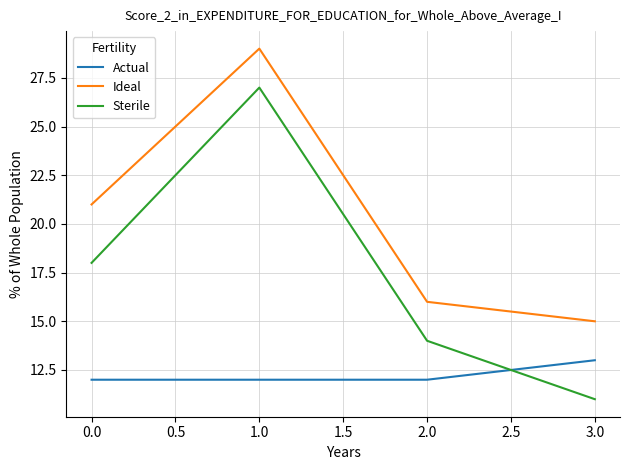

In Ideal, how many points are higher than both neighbors (excluding endpoints)?

1